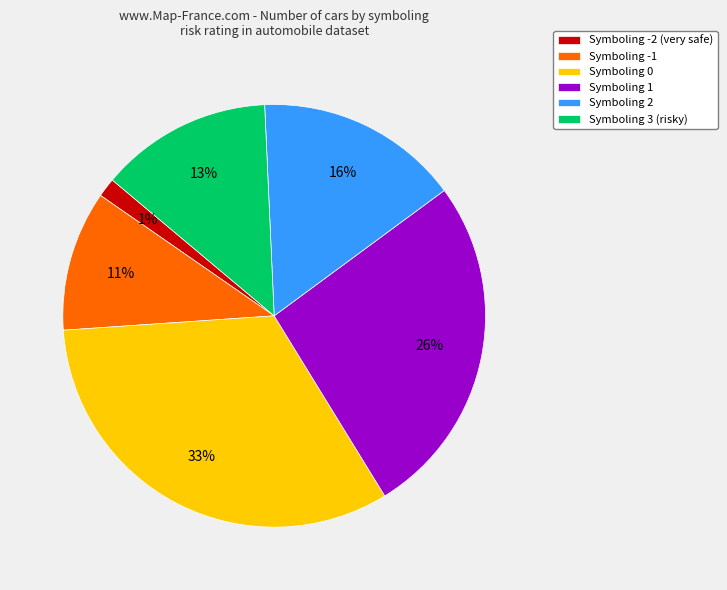

Between Symboling 3 (risky) and Symboling -2 (very safe), which is larger?

Symboling 3 (risky)